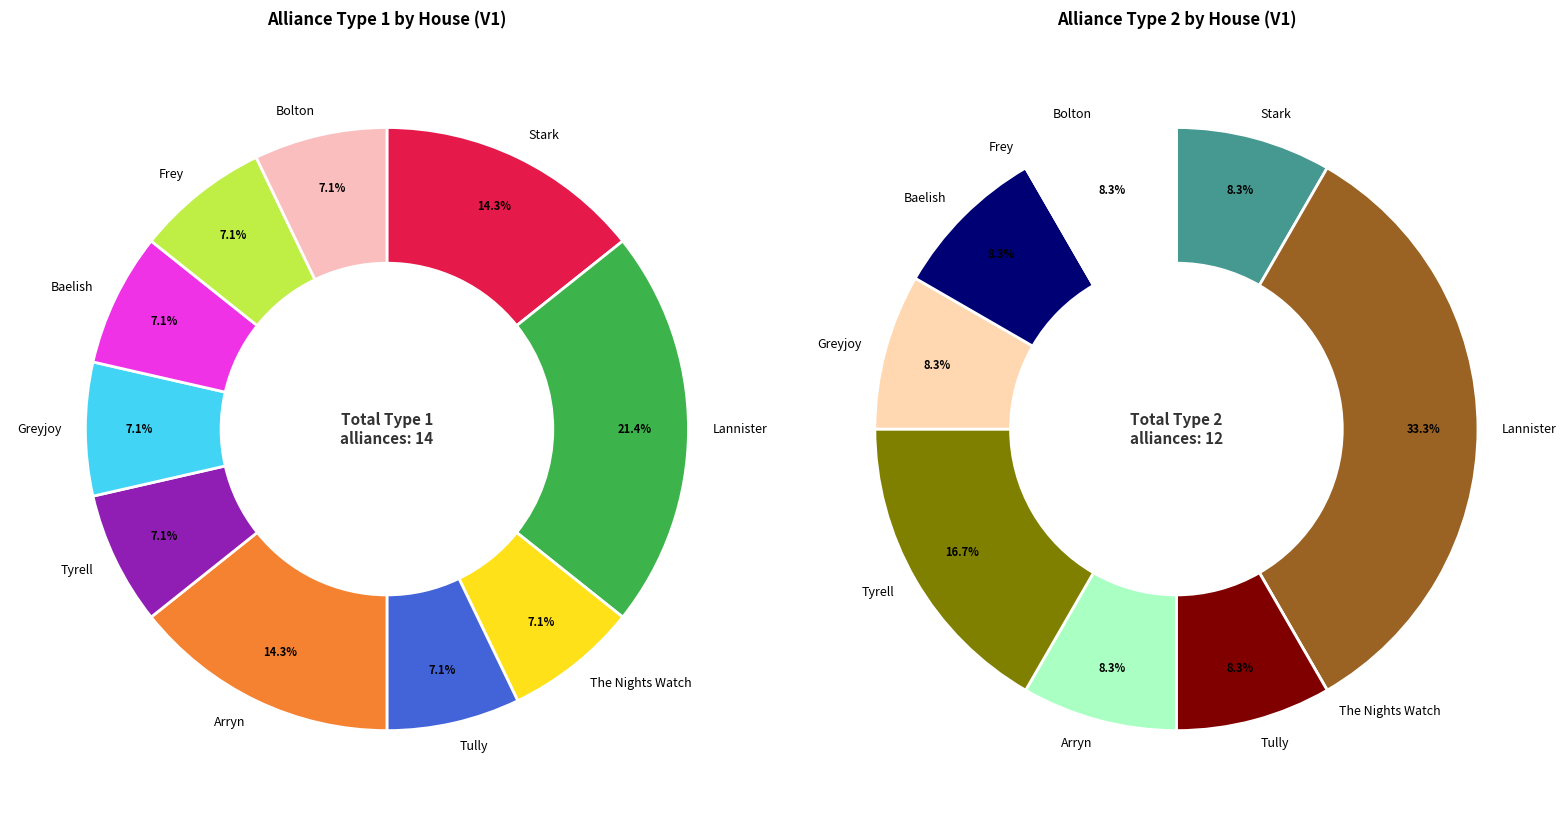

Rank the categories by type2_counts value from highest to lowest.

Lannister, Tyrell, Stark, Tully, Arryn, Greyjoy, Baelish, Bolton, The Nights Watch, Frey